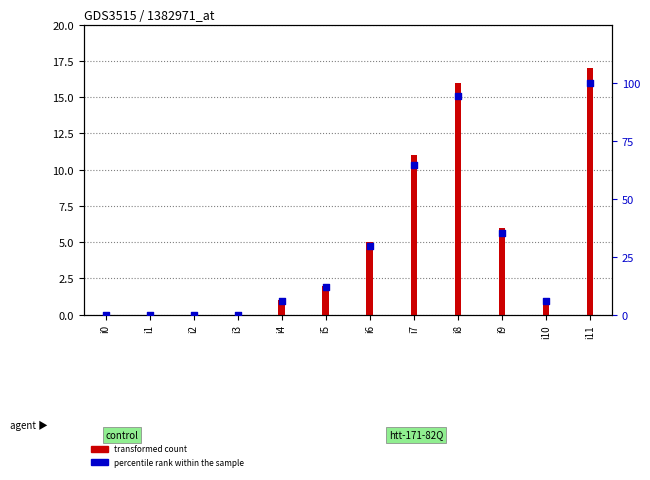

Which series reaches the minimum Y coordinate?

transformed count